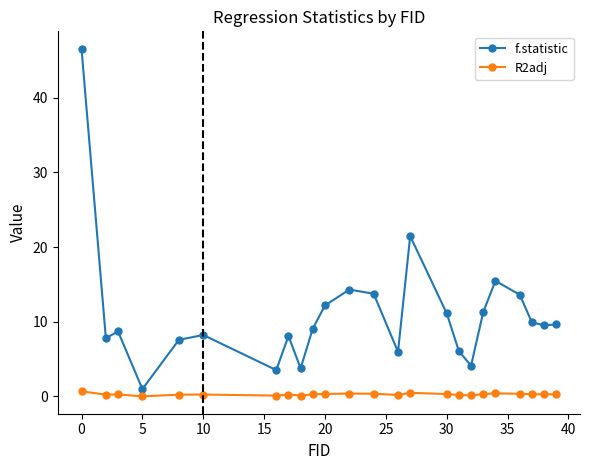

What are all the series names shown in the legend?

f.statistic, R2adj